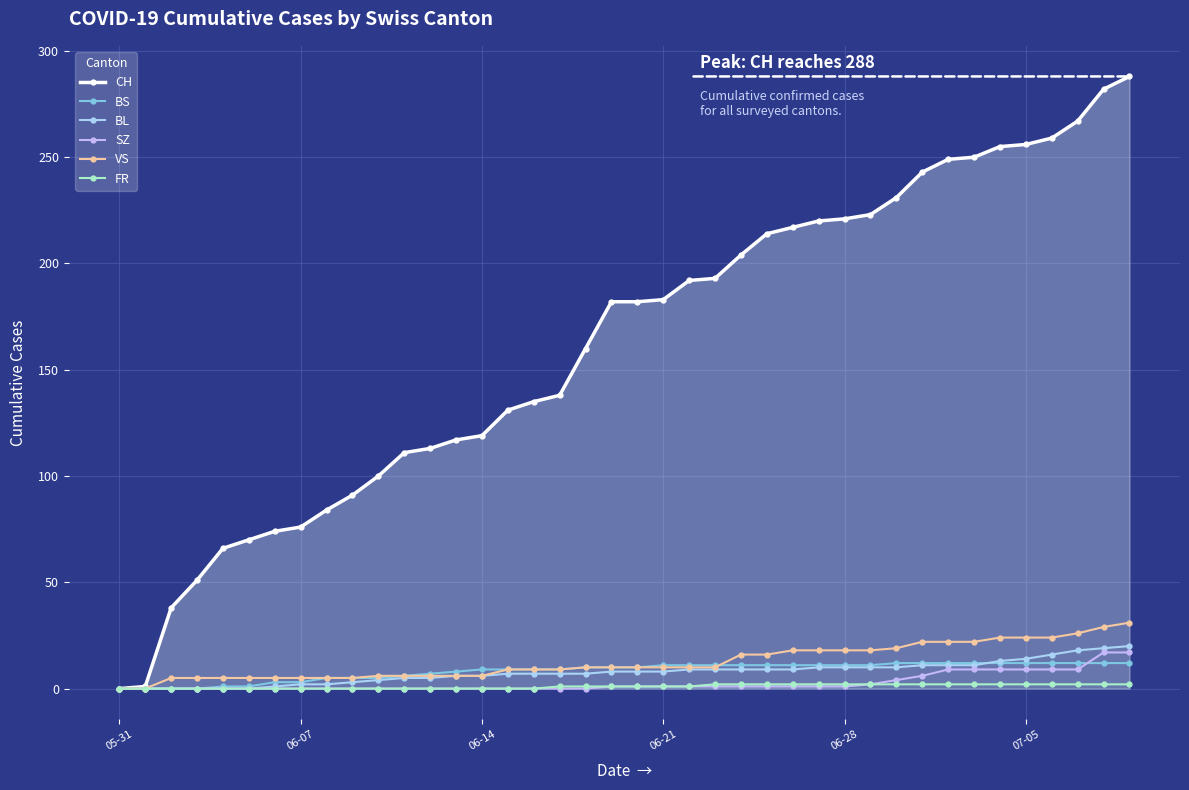

How many series are shown in this chart?

6